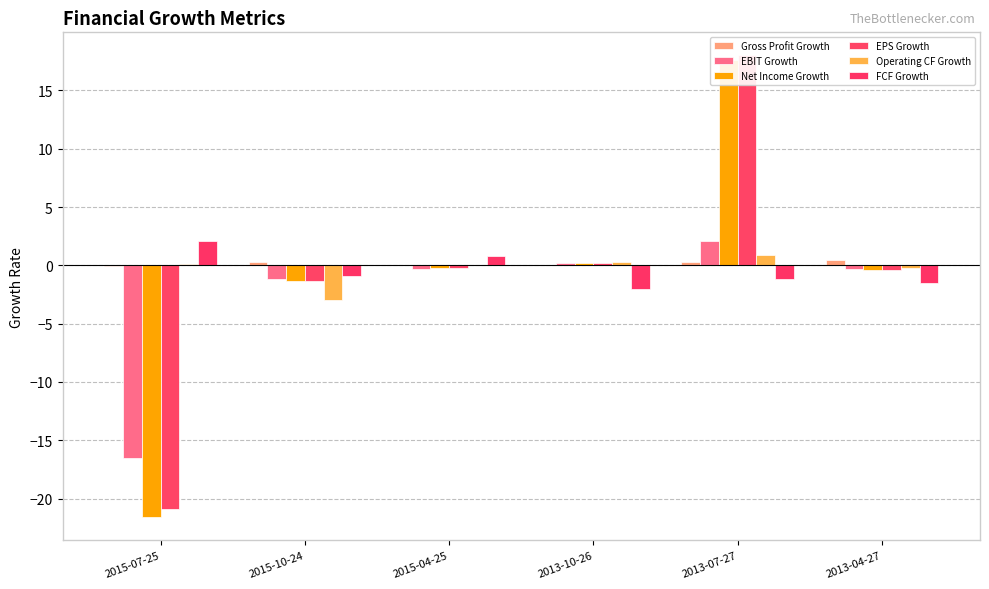

What are all the series names shown in the legend?

Gross Profit Growth, EBIT Growth, Net Income Growth, EPS Growth, Operating CF Growth, FCF Growth